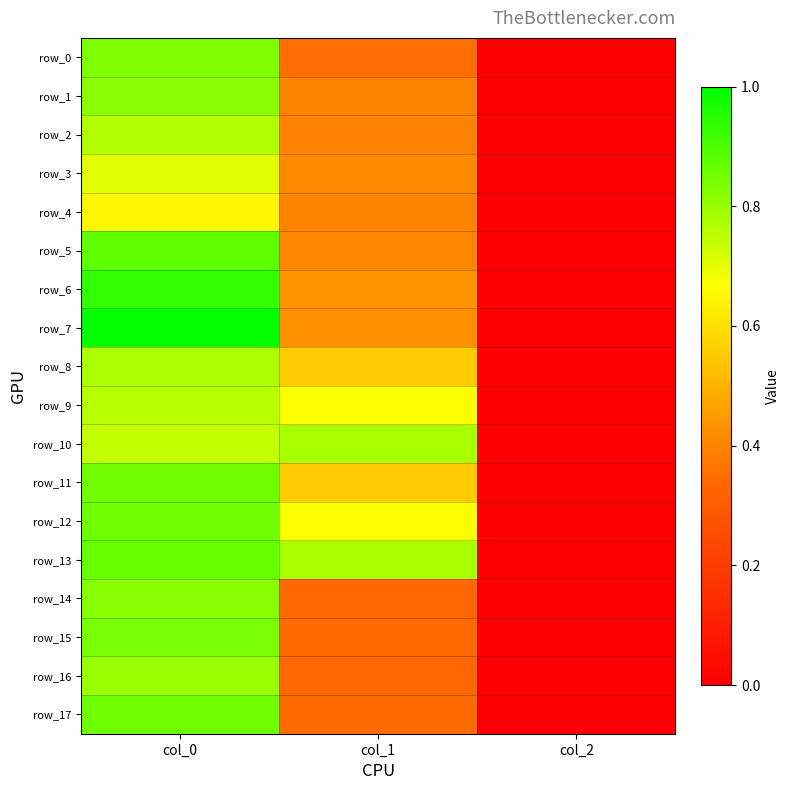

Which has a higher value, col_2 or col_0?

col_0